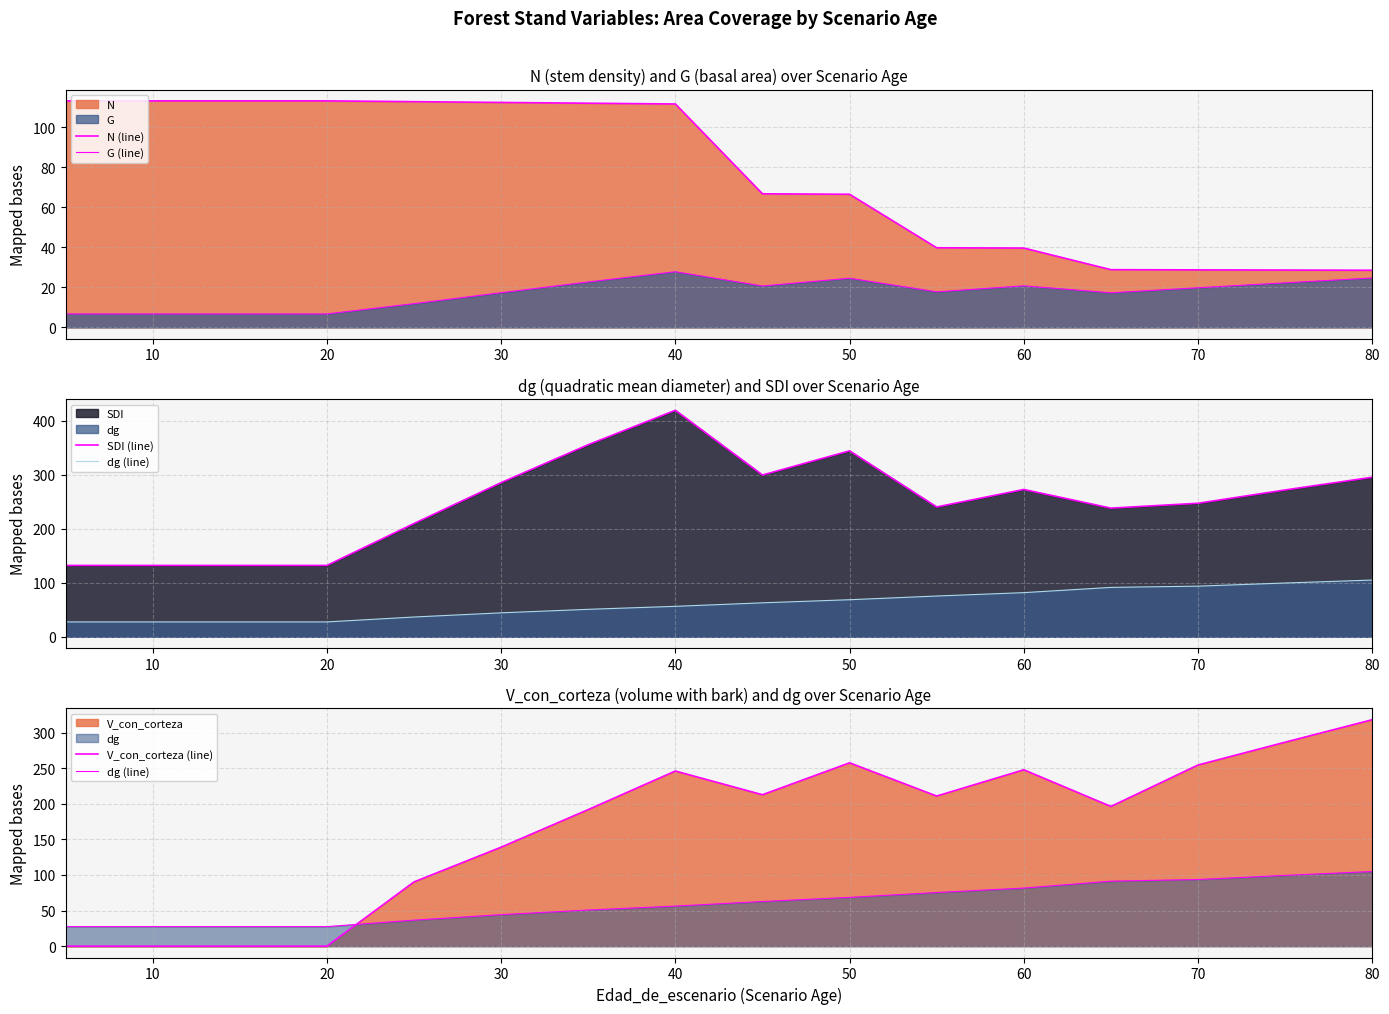

True or false: G (line) has a value of 8.3 at 10.

False